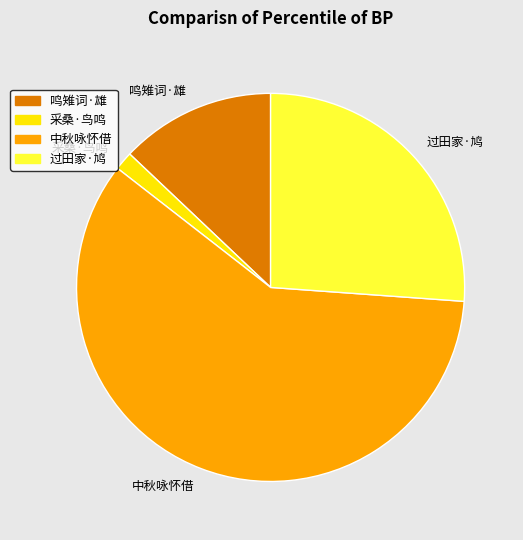

Does any single category account for the majority?

Yes